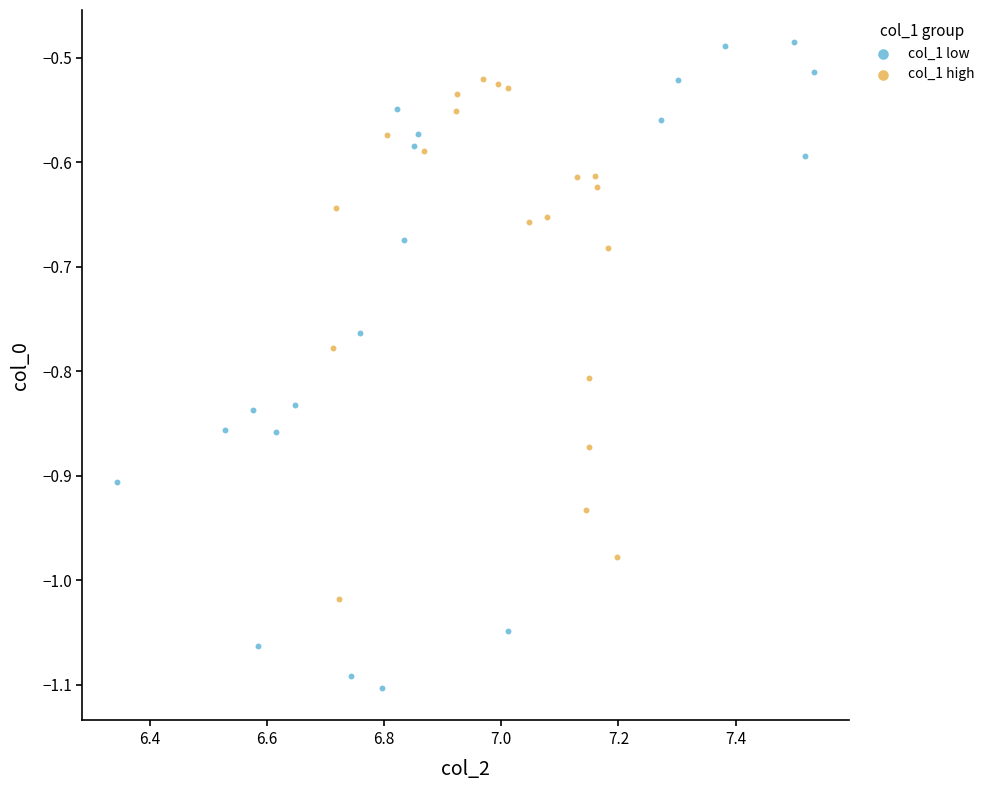

What are all the series names shown in the legend?

col_1 low, col_1 high